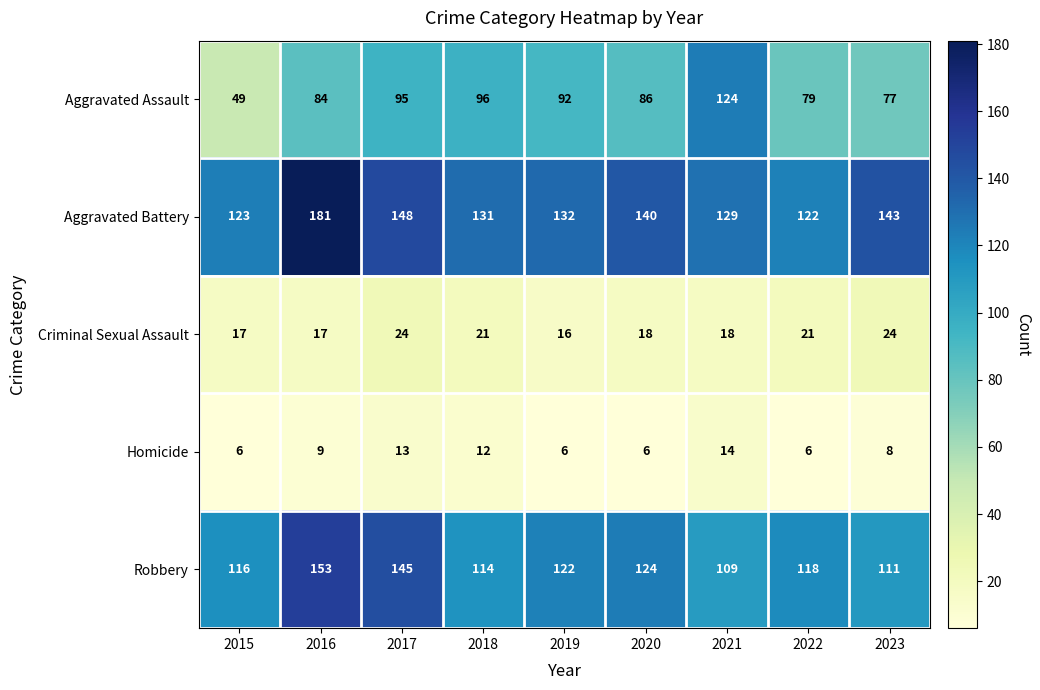

Which series changed the most between 2019 and 2020?

Aggravated Battery